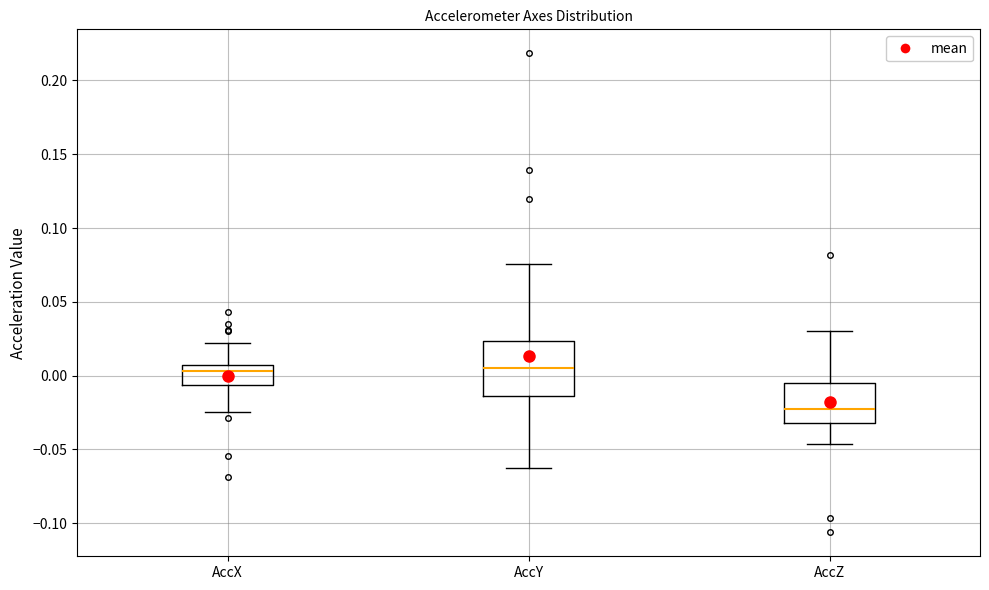

Reading left to right, transcribe this box plot: for each box, give where its median line is, the range the box spans, and where its two whiskers end, as read against the y-axis. The values are not printed on the chart, so give them approximately, as read against the axis.

AccX: median 0.005 (just below the box's upper edge), box -0.005 to 0.005, whiskers -0.025 to 0.020
AccY: median 0.005, box -0.015 to 0.025, whiskers -0.065 to 0.075
AccZ: median -0.025, box -0.030 to -0.005, whiskers -0.045 to 0.030